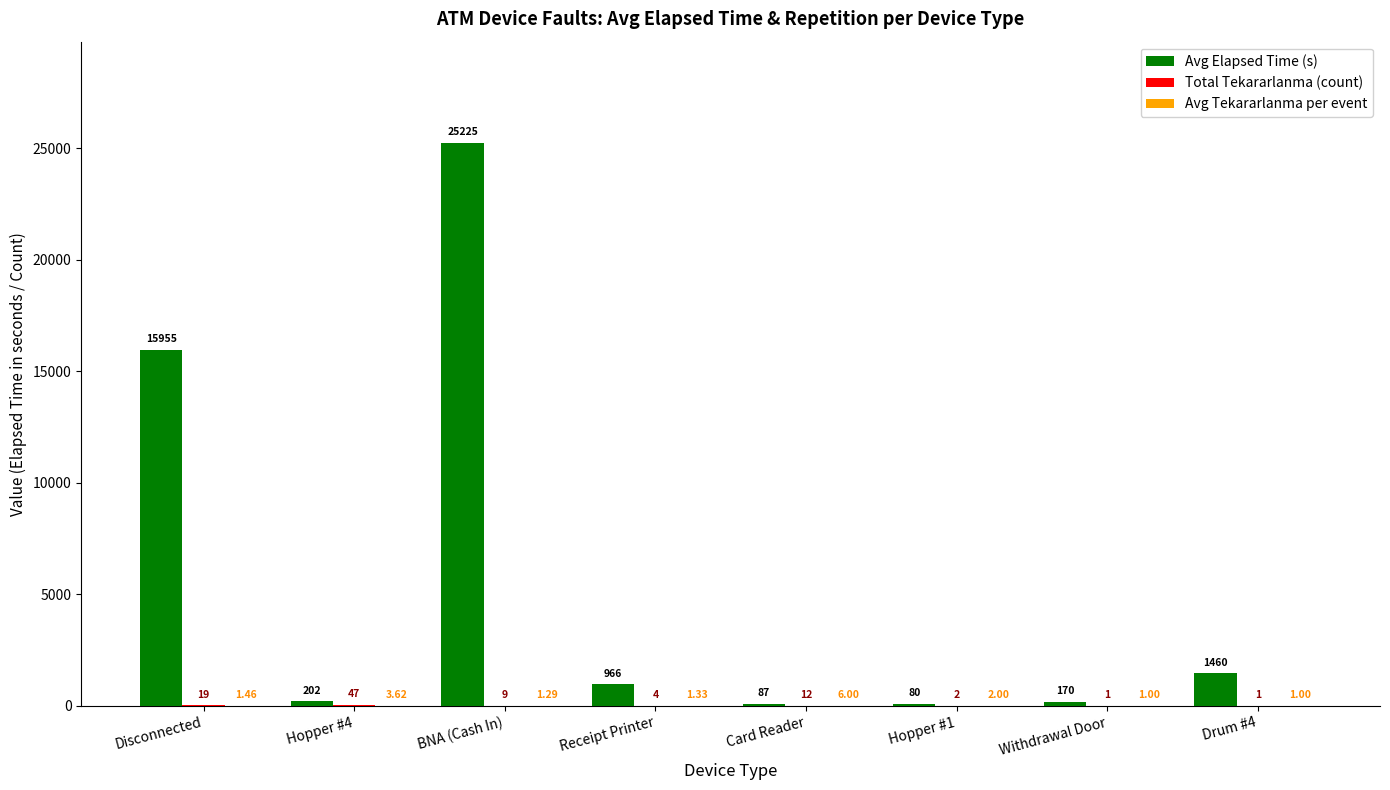

Where is Avg Elapsed Time (s) nearest to the value 12652?

Disconnected